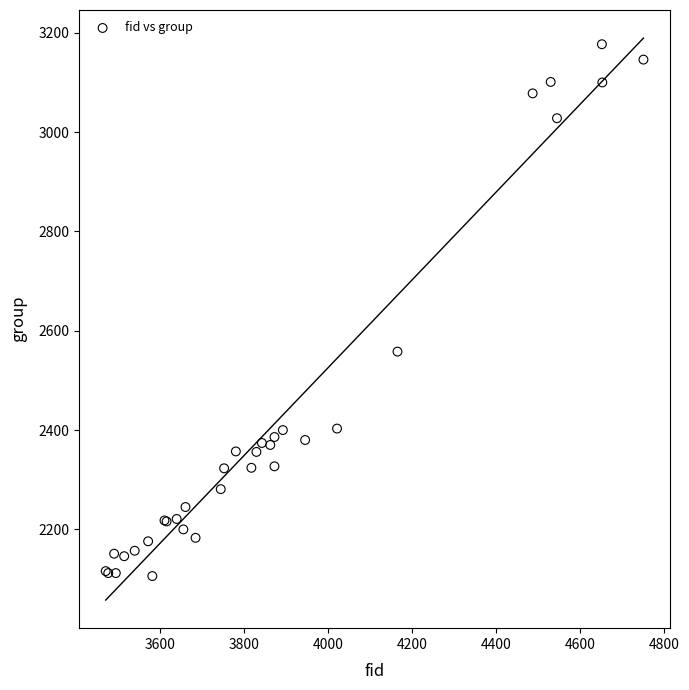

What Y value in the scatter plot is closest to 2641?

2558